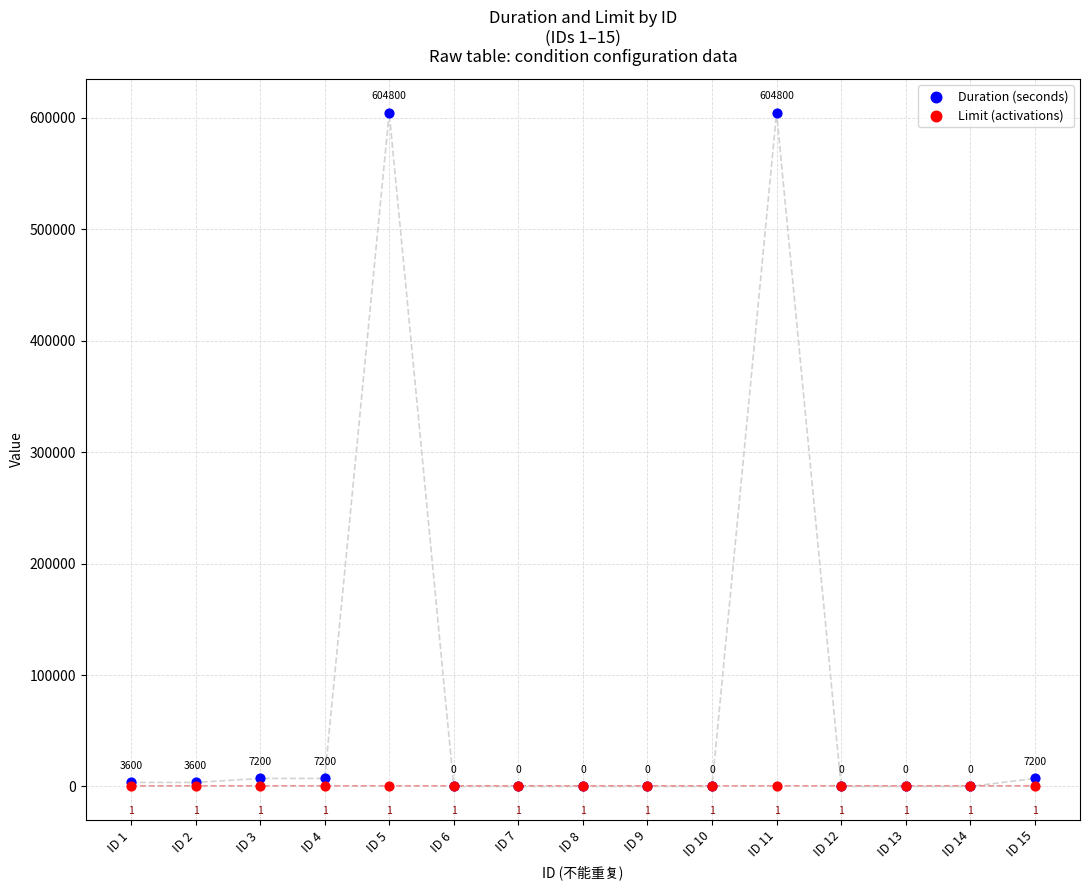

In the Duration (seconds) series, what Y value is closest to 302400?

7200